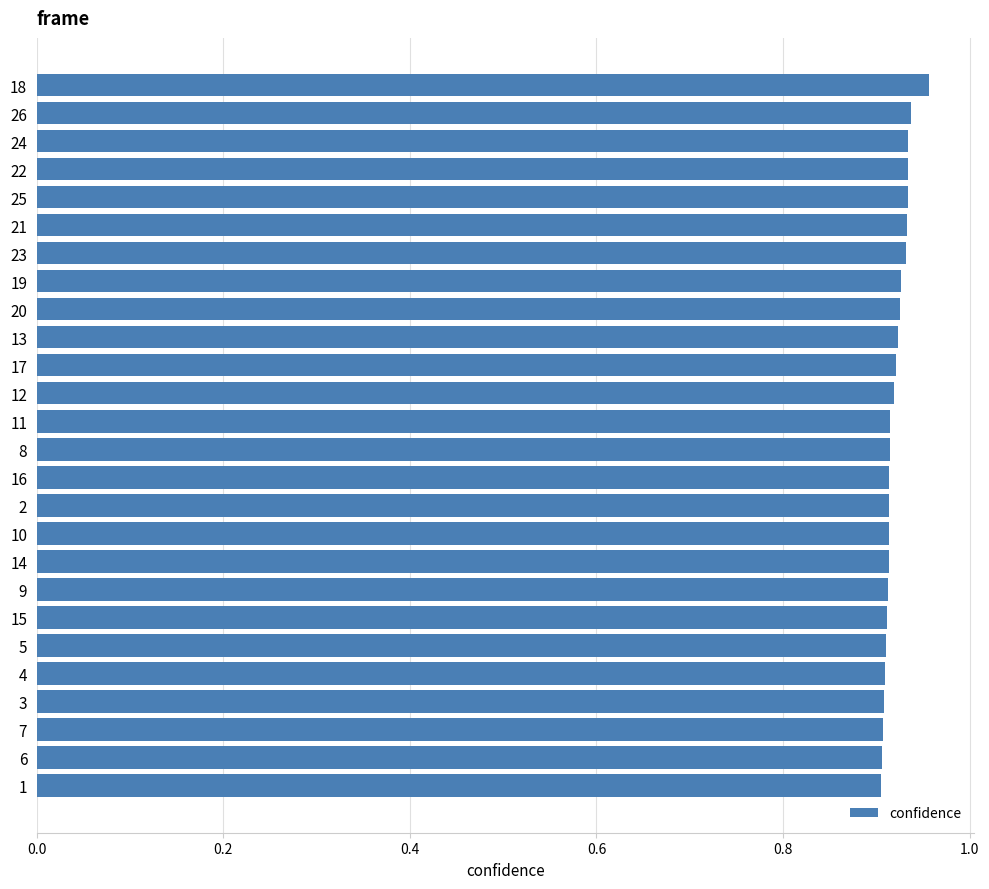

What is the sum of the values at 6 and 7?

1.8